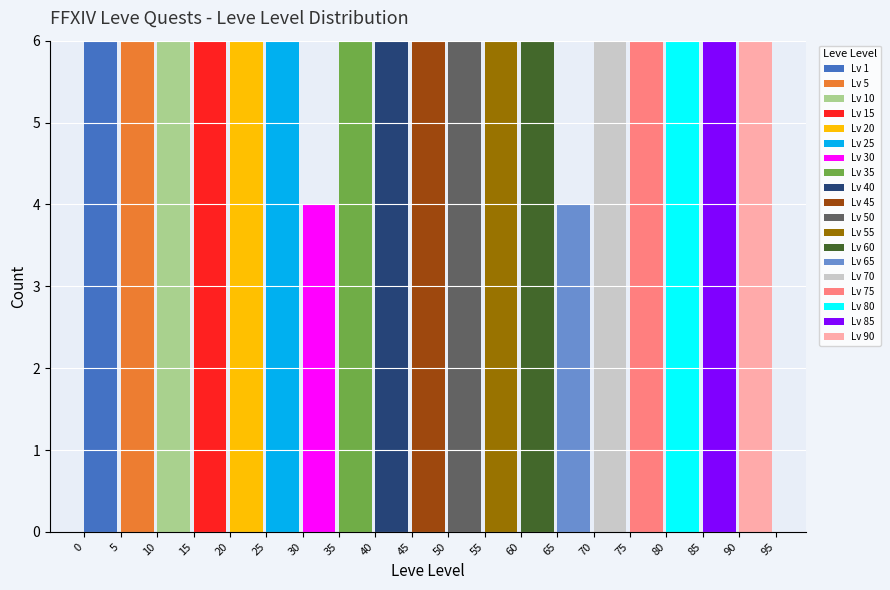

What is the maximum value for Lv 1?

6